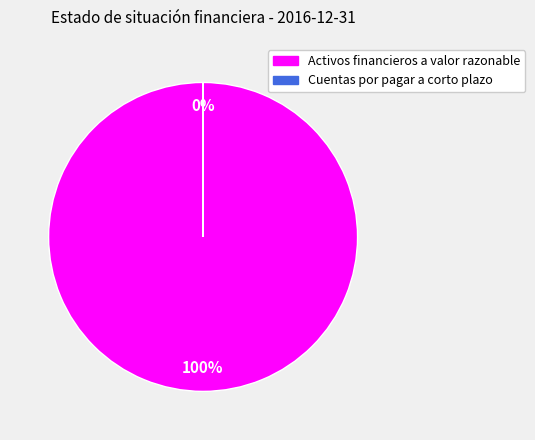

To the nearest percent, what is the difference between the largest and smallest slice percentages?

100%